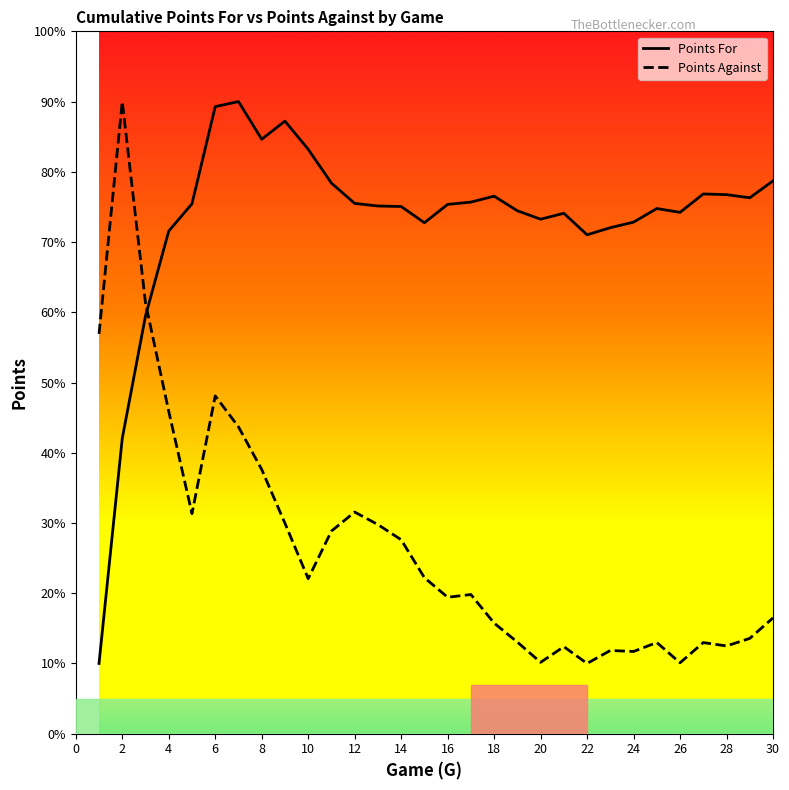

What is the difference between the maximum and minimum values in the Points Against series?

80.0